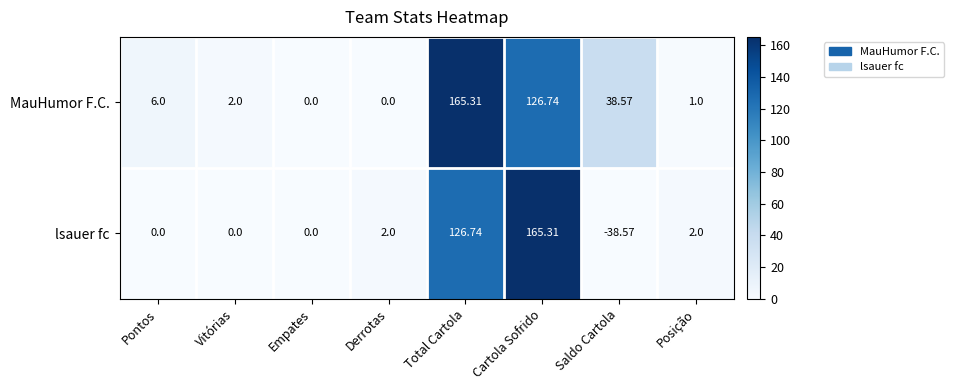

Which category has the highest value in the lsauer fc series?

Cartola Sofrido